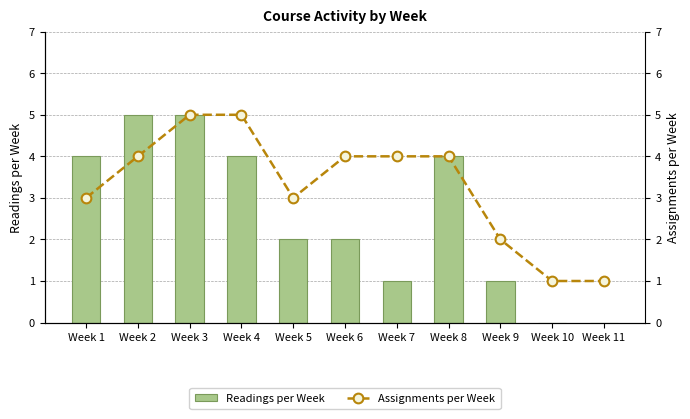

Which series has the widest spread of values?

Readings per Week